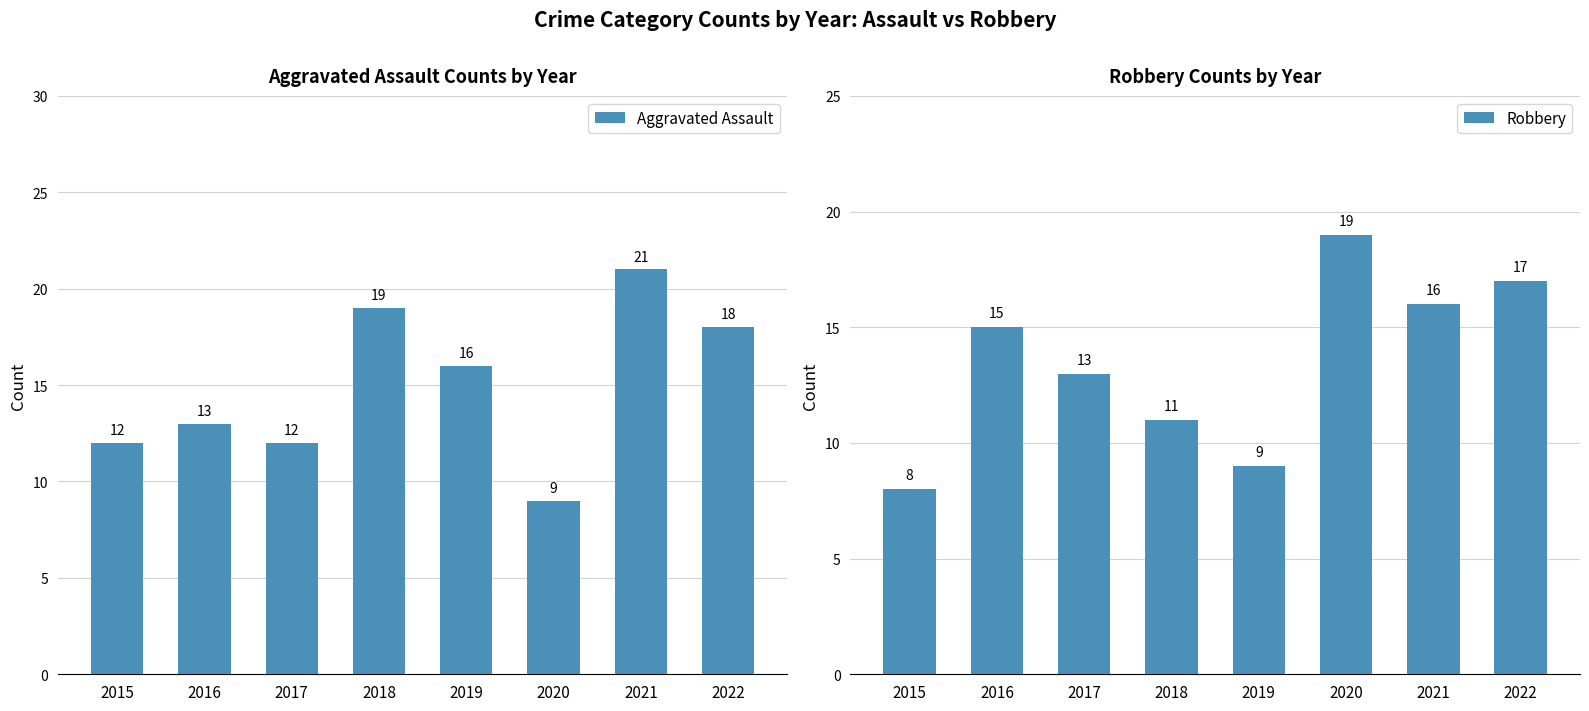

Are the bars horizontal?

No